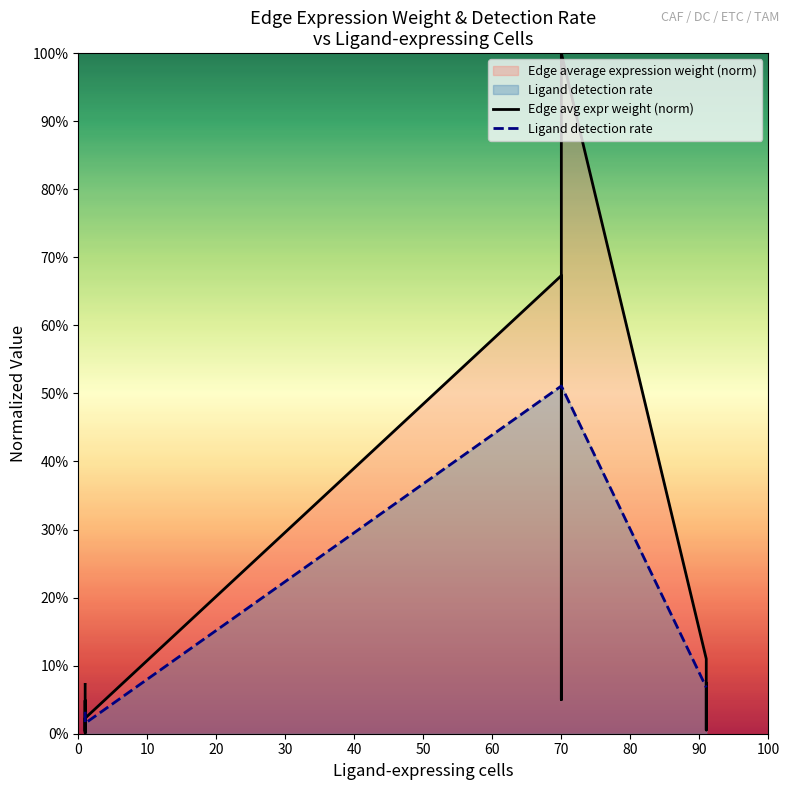

List the series in order of their overall mean, lowest first.

Ligand detection rate, Edge avg expr weight (norm)